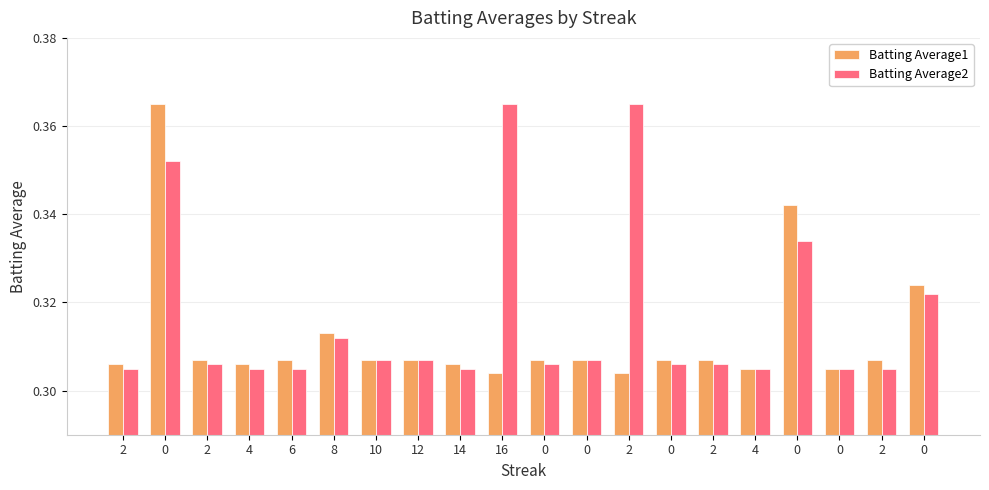

How many distinct data groups are displayed?

2